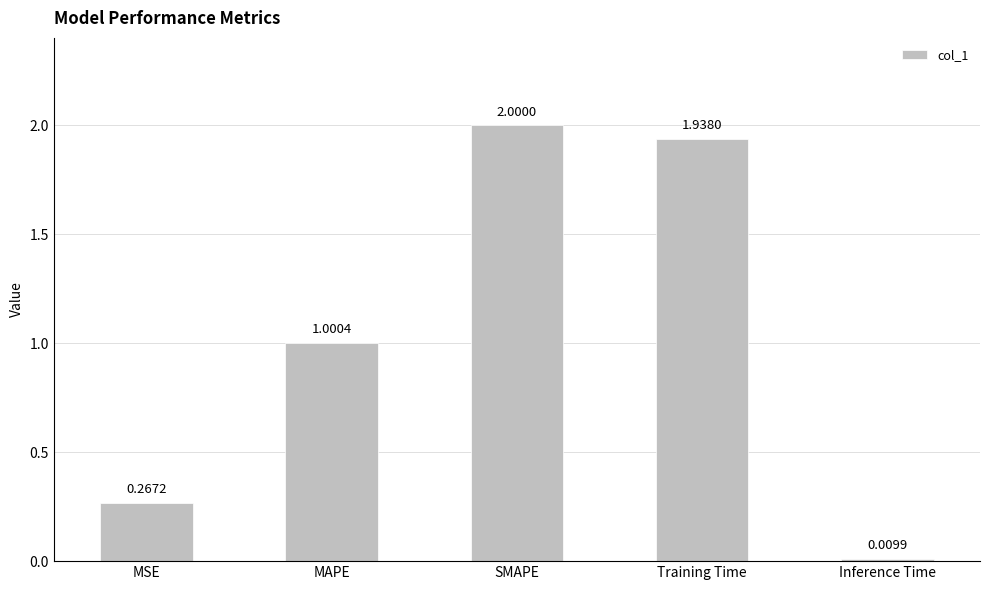

Which category has the lowest value across all series?

Inference Time